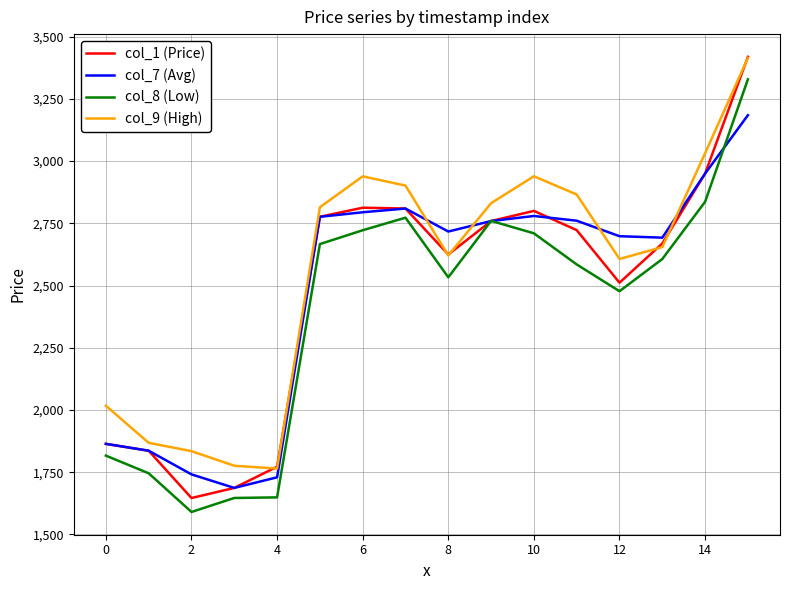

What is the smallest value displayed?

1590.3